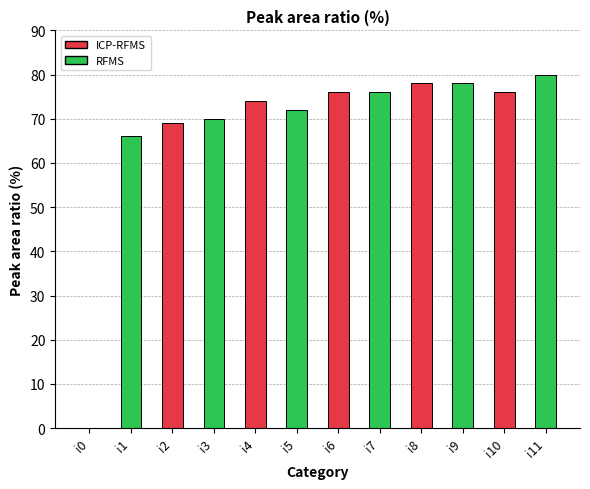

Which category has the highest value across all series?

i11